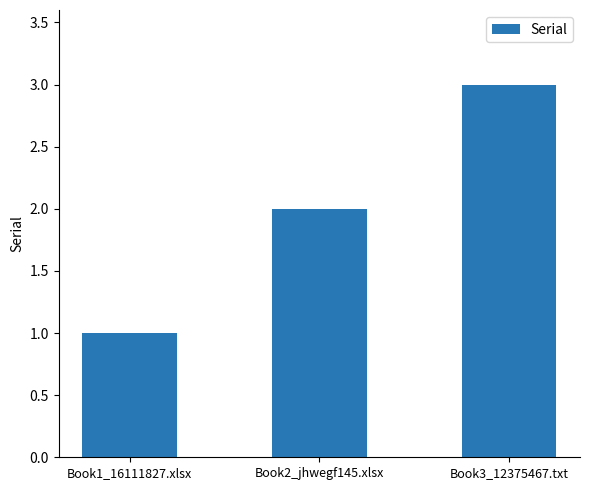

How many data points does each series have?

3